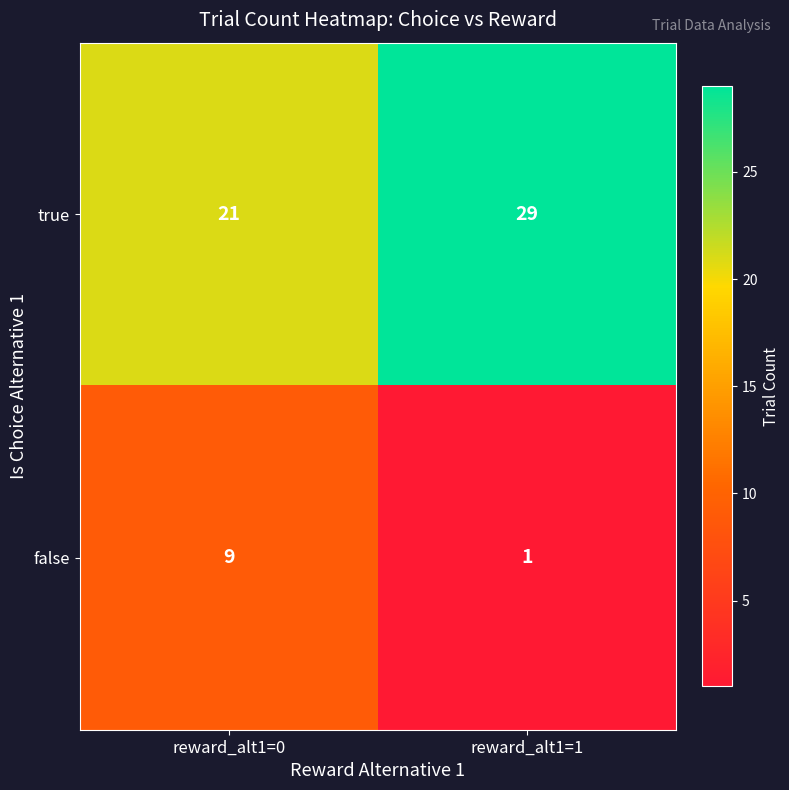

What is the spread (max minus min) of values at reward_alt1=0?

12